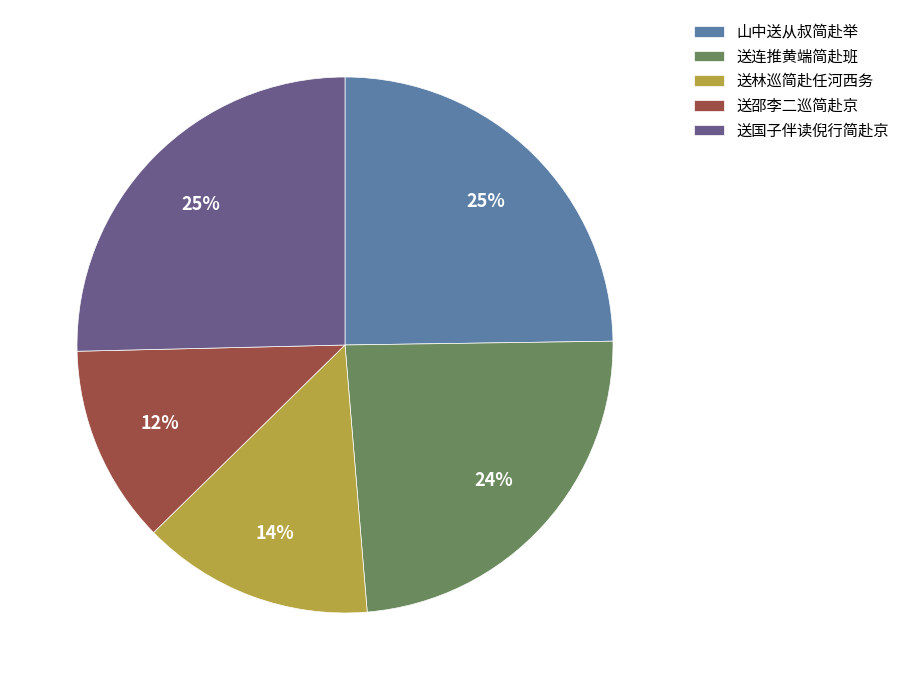

Which has a higher value, 送连推黄端简赴班 or 山中送从叔简赴举?

山中送从叔简赴举